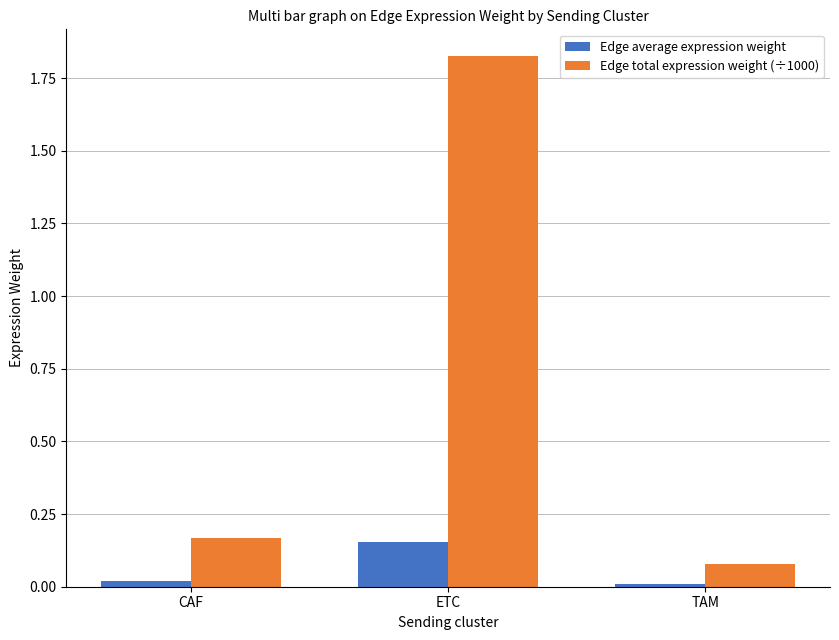

Which series has the largest range (max minus min)?

Edge total expression weight (÷1000)